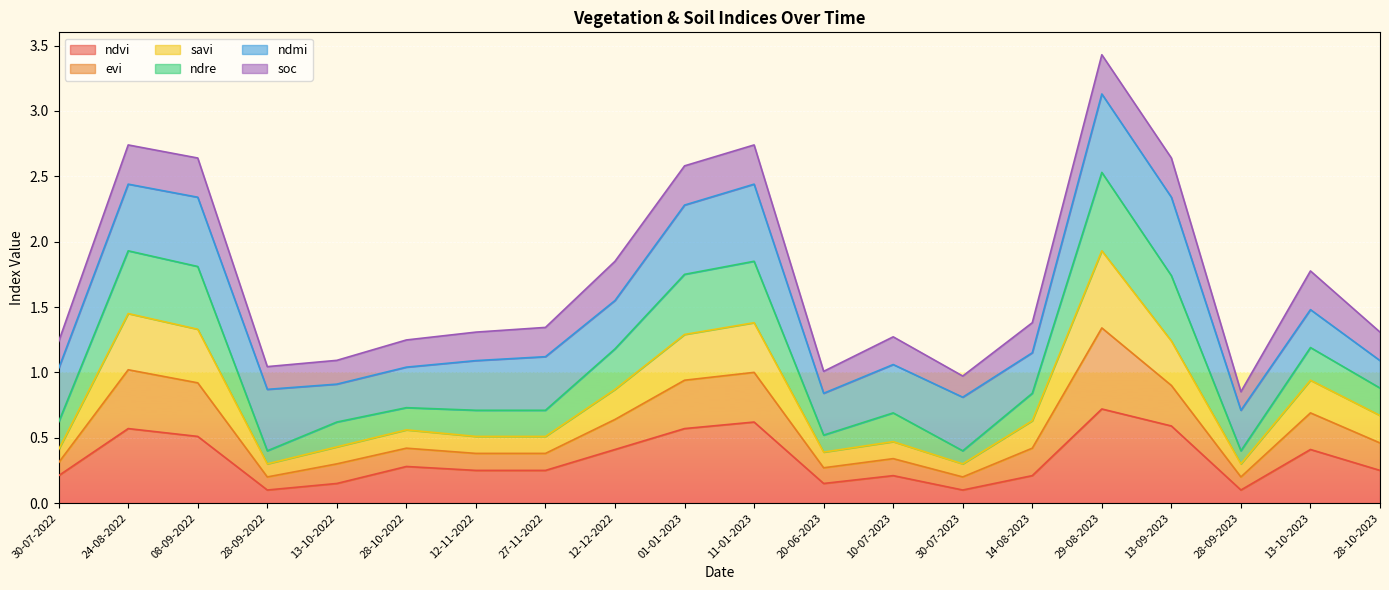

Where is the first local minimum for evi?

28-09-2022